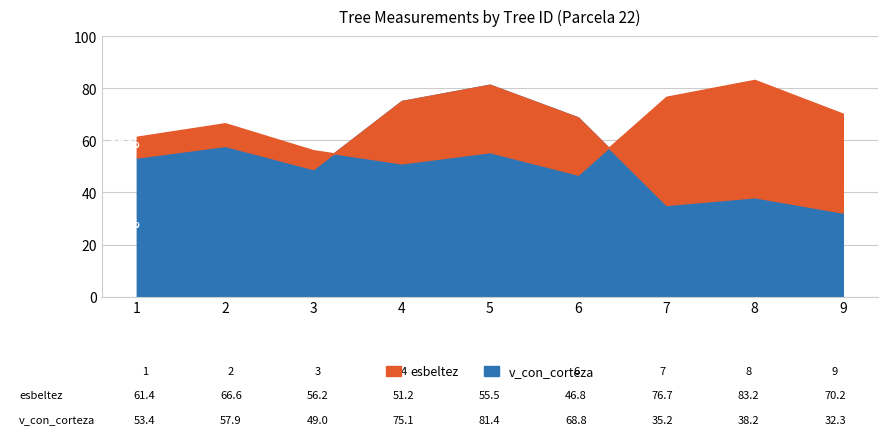

Between 9 and 8, which is larger?

8